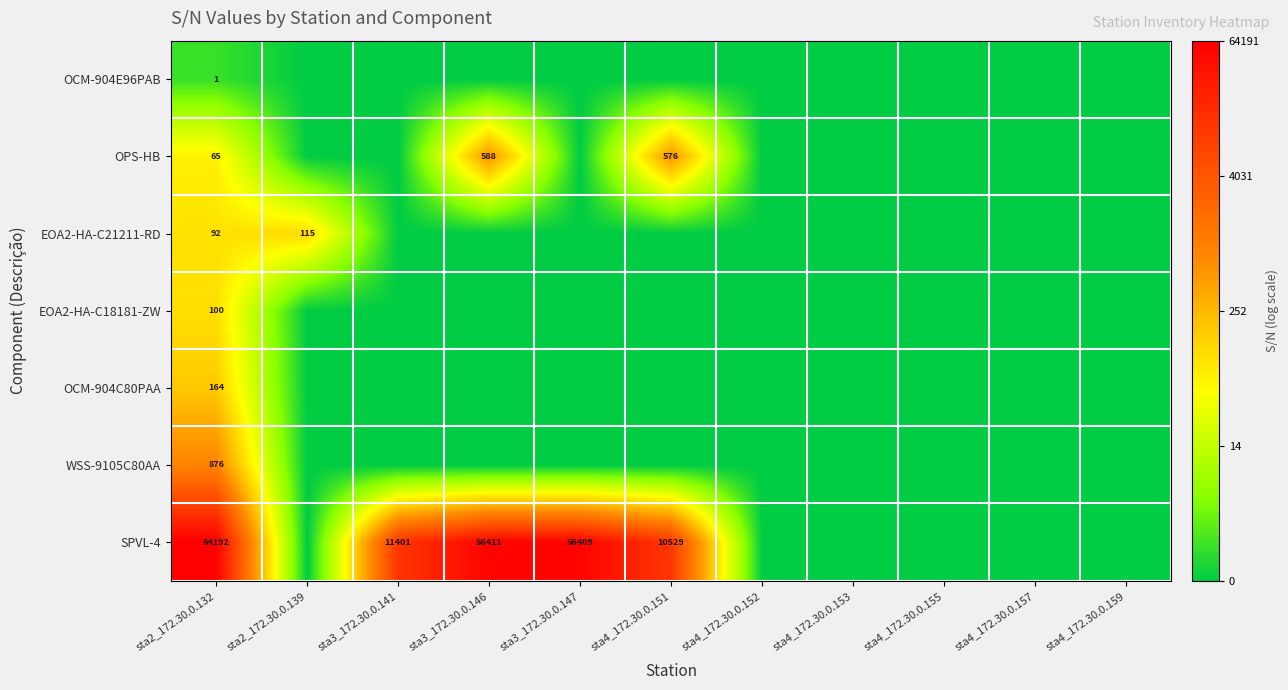

At which category is the sum across all series the highest?

sta2_172.30.0.132